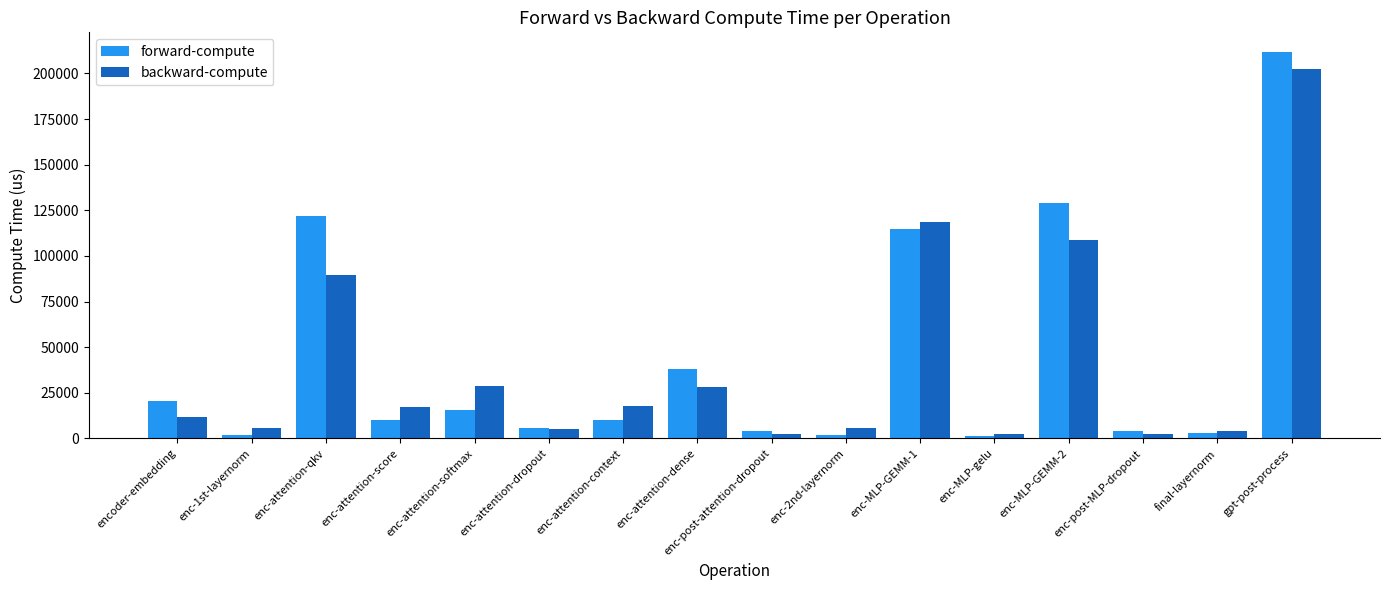

Which series has the largest total across all categories?

forward-compute